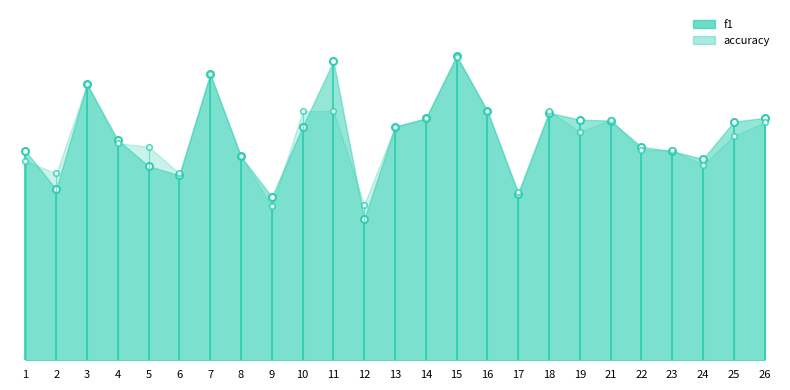

Rank the series by their average value, from lowest to highest.

accuracy, f1